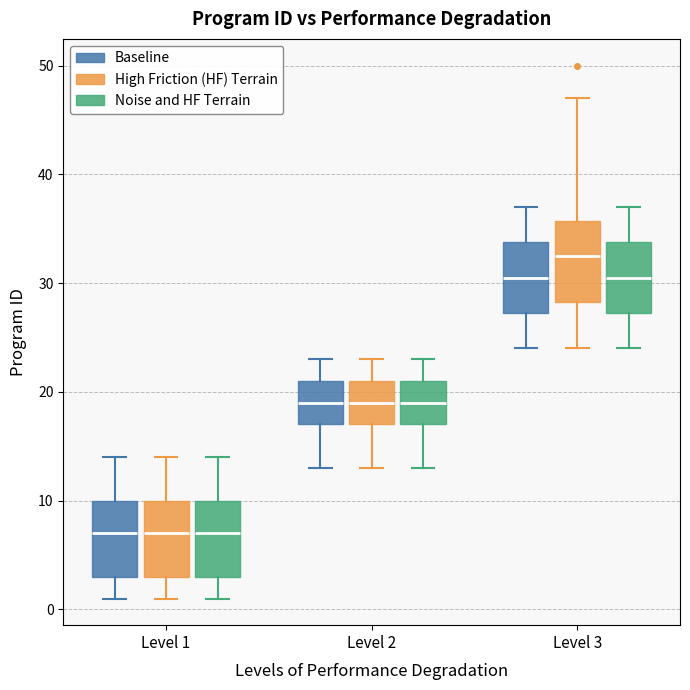

Reading left to right, transcribe this box plot: for each box, give where its median line is, the range the box spans, and where its two whiskers end, as read against the y-axis. The values are not printed on the chart, so give them approximately, as read against the axis.

Level 1 (Baseline): median 7, box 3 to 10, whiskers 1 to 14
Level 1 (High Friction (HF) Terrain): median 7, box 3 to 10, whiskers 1 to 14
Level 1 (Noise and HF Terrain): median 7, box 3 to 10, whiskers 1 to 14
Level 2 (Baseline): median 19, box 17 to 21, whiskers 13 to 23
Level 2 (High Friction (HF) Terrain): median 19, box 17 to 21, whiskers 13 to 23
Level 2 (Noise and HF Terrain): median 19, box 17 to 21, whiskers 13 to 23
Level 3 (Baseline): median 31, box 27 to 34, whiskers 24 to 37
Level 3 (High Friction (HF) Terrain): median 33, box 28 to 36, whiskers 24 to 47
Level 3 (Noise and HF Terrain): median 31, box 27 to 34, whiskers 24 to 37